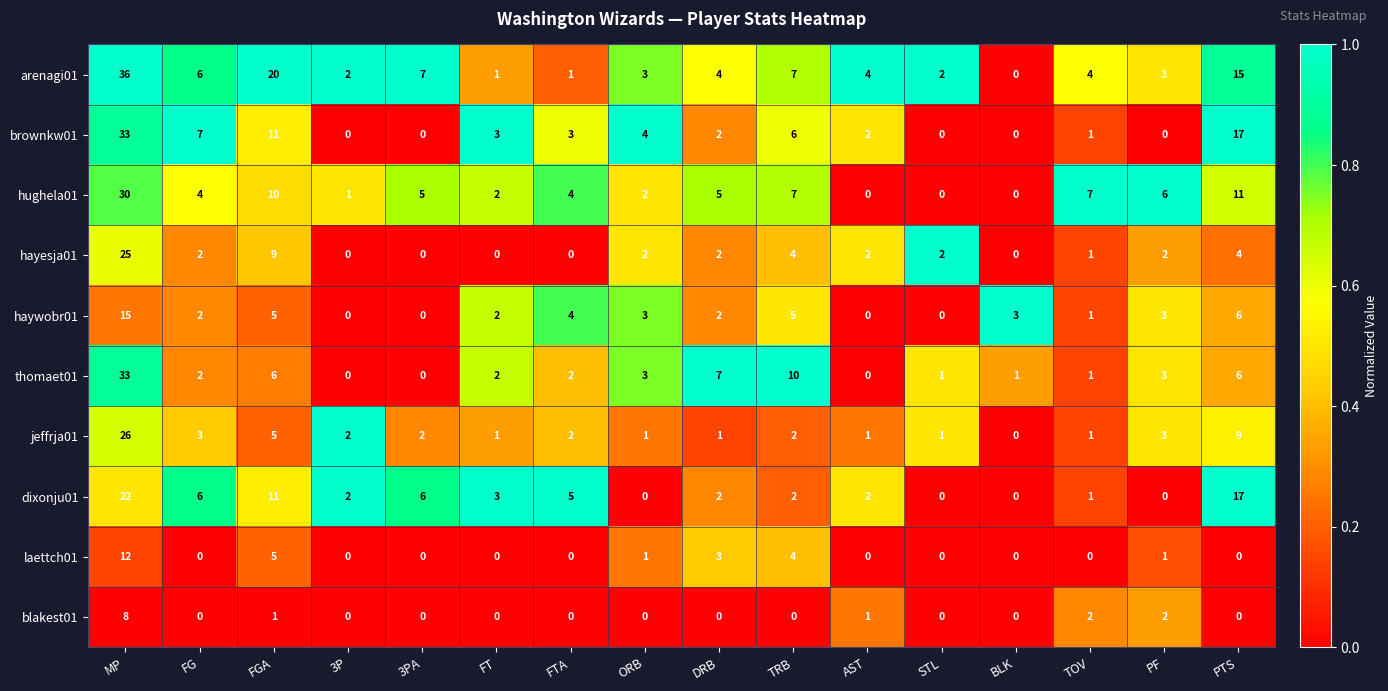

The haywobr01 series shows 2 at FG. True or false?

True